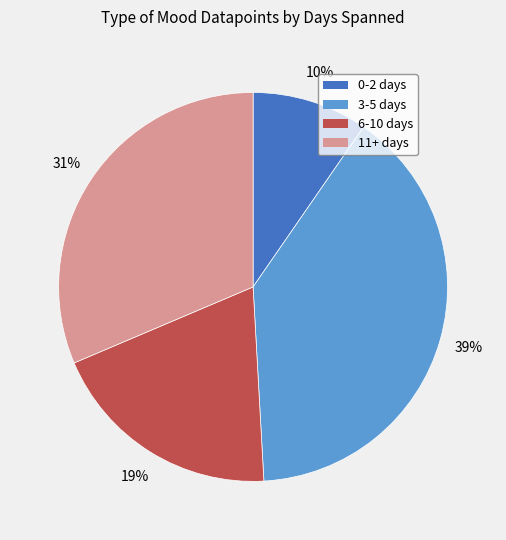

The 0-2 days slice represents 1% of the pie. True or false?

False